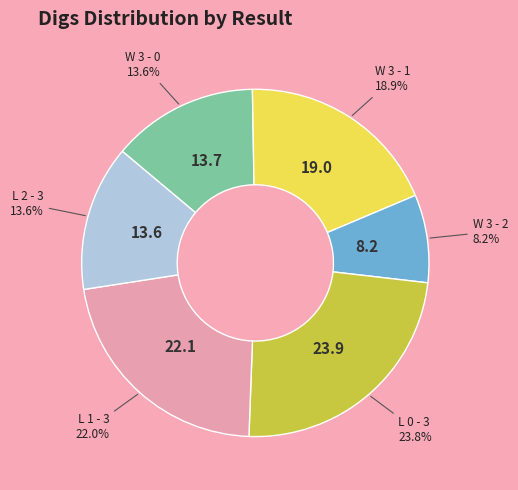

Is there a majority slice in this chart?

No